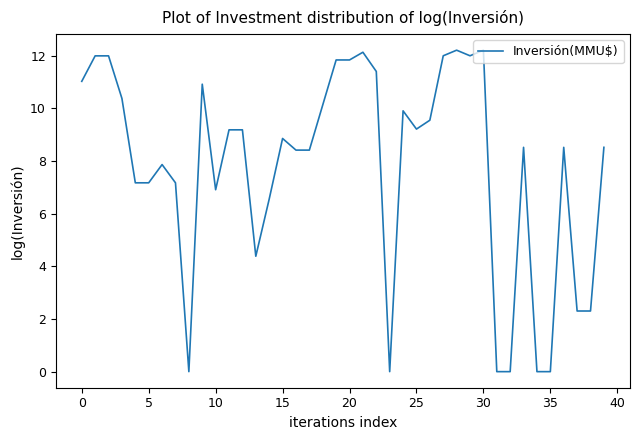

What is the maximum value shown in the chart?

12.2